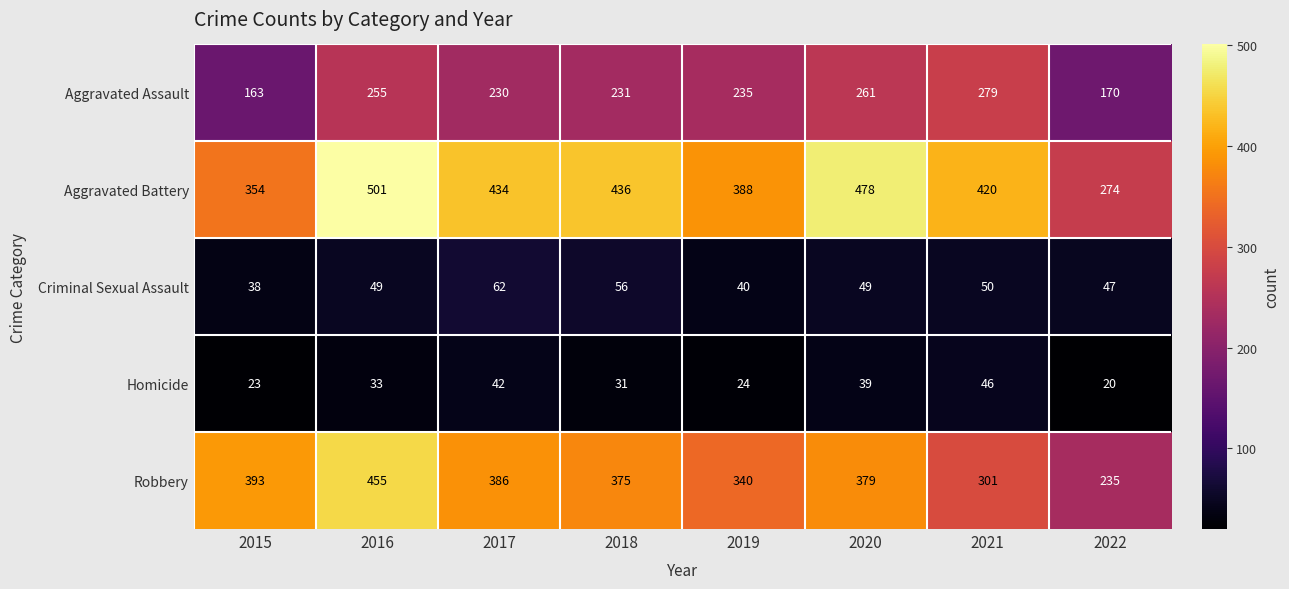

At which label is Robbery closest to 345?

2019